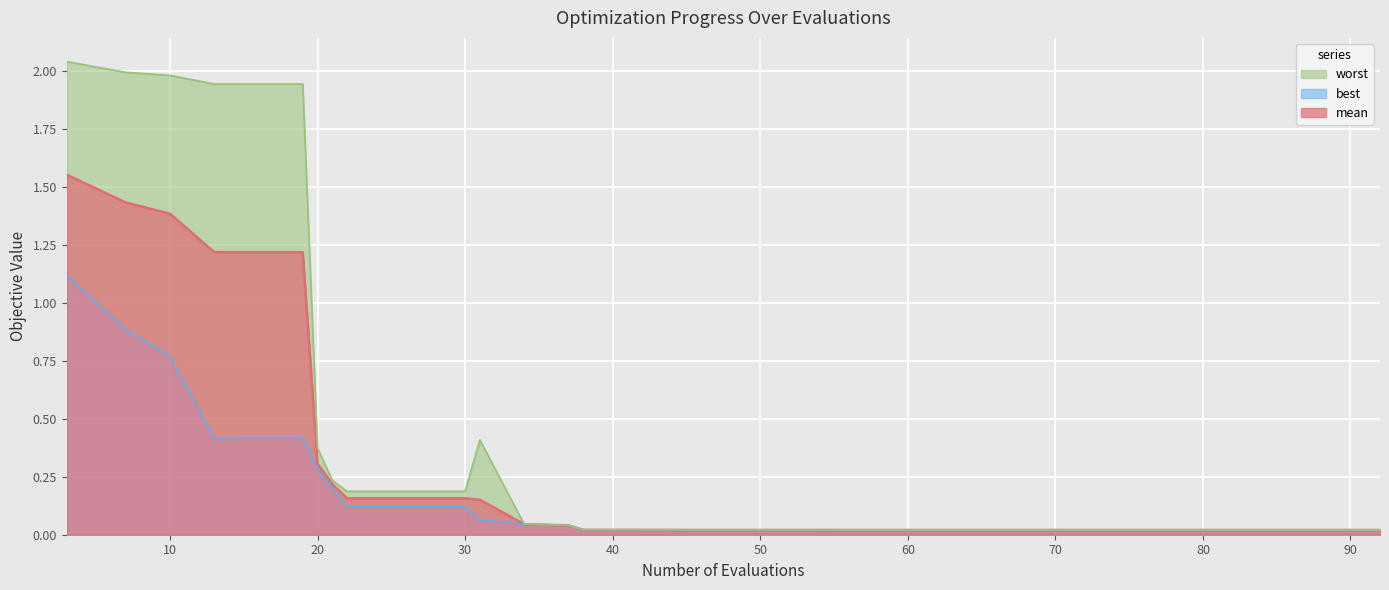

Reading right to left, what are all the values shown in this chart?

mean: 0.0	0.0	0.0	0.0	0.0	0.0	0.0	0.0	0.0	0.0	0.0	0.0	0.0	0.0	0.0	0.0	0.0	0.0	0.2	0.2	0.2	0.2	0.2	0.3	1.2	1.2	1.2	1.4	1.4	1.6
best: 0.0	0.0	0.0	0.0	0.0	0.0	0.0	0.0	0.0	0.0	0.0	0.0	0.0	0.0	0.0	0.0	0.0	0.0	0.1	0.1	0.1	0.1	0.2	0.3	0.4	0.4	0.4	0.8	0.9	1.1
worst: 0.0	0.0	0.0	0.0	0.0	0.0	0.0	0.0	0.0	0.0	0.0	0.0	0.0	0.0	0.0	0.0	0.0	0.0	0.4	0.2	0.2	0.2	0.2	0.4	1.9	1.9	1.9	2.0	2.0	2.0